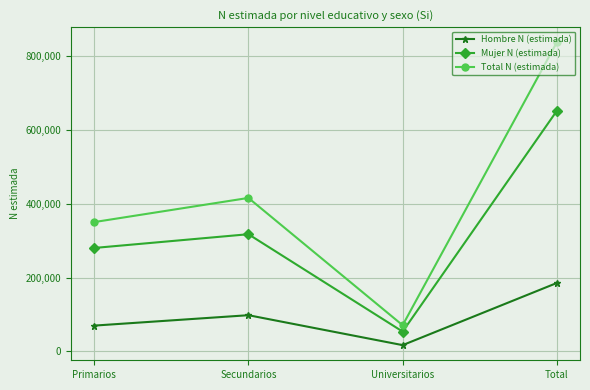

True or false: Total N (estimada) and Mujer N (estimada) intersect in this chart.

False